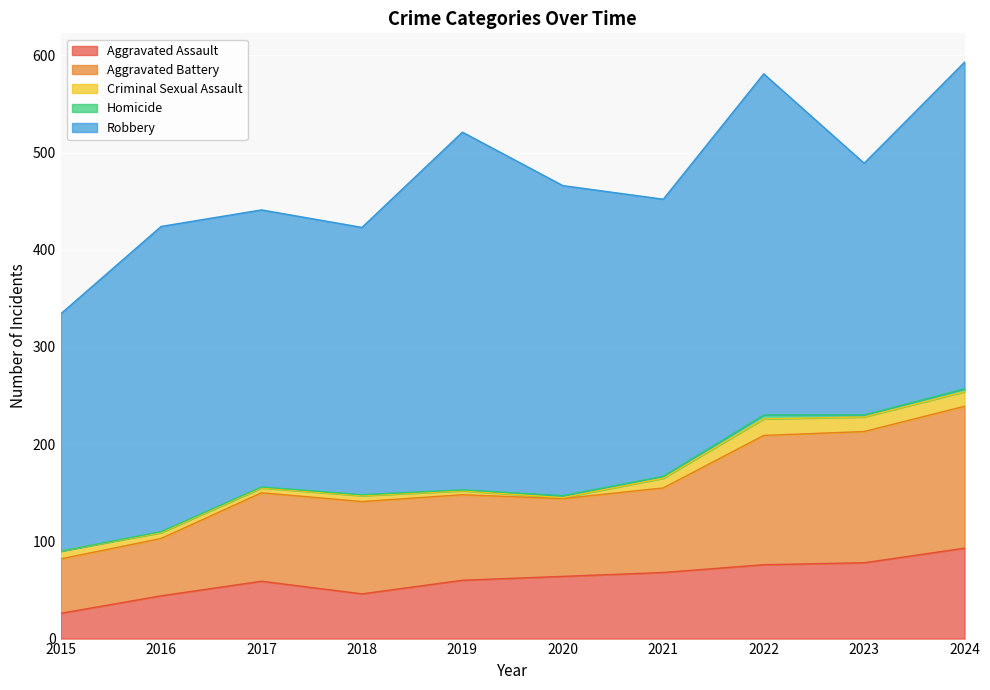

The Homicide series shows -3 at 2015. True or false?

False